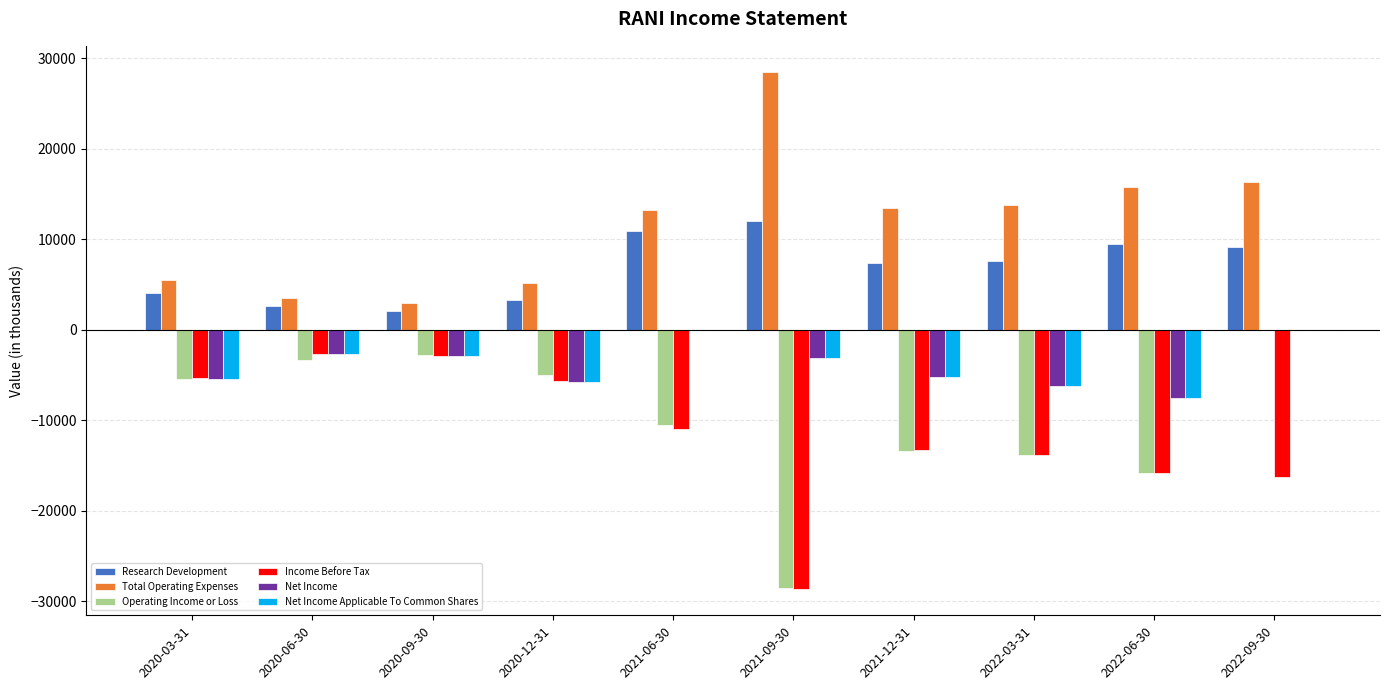

Is the value of Operating Income or Loss at 2020-06-30 greater than the value of Net Income Applicable To Common Shares at 2021-12-31?

Yes